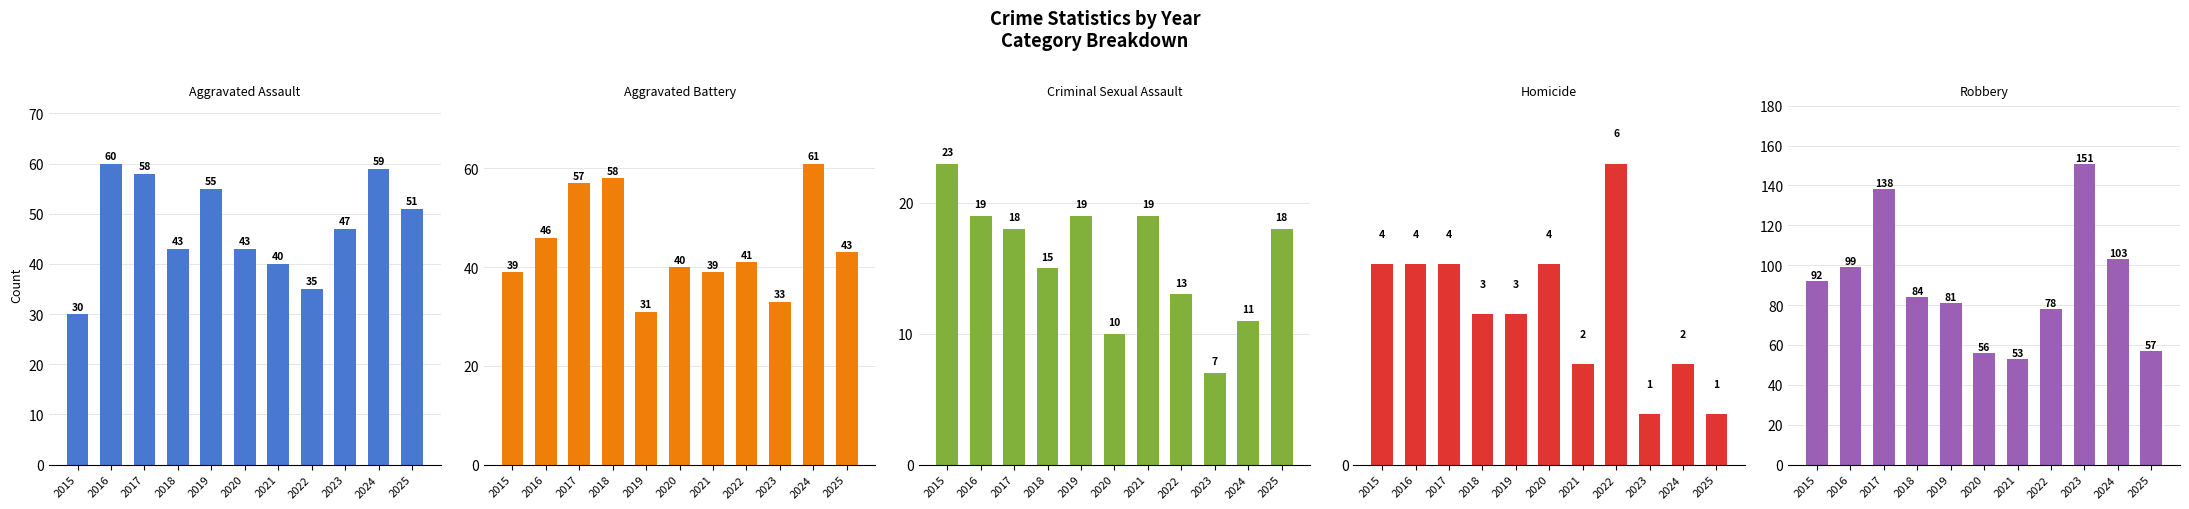

Which series has the widest spread of values?

Robbery